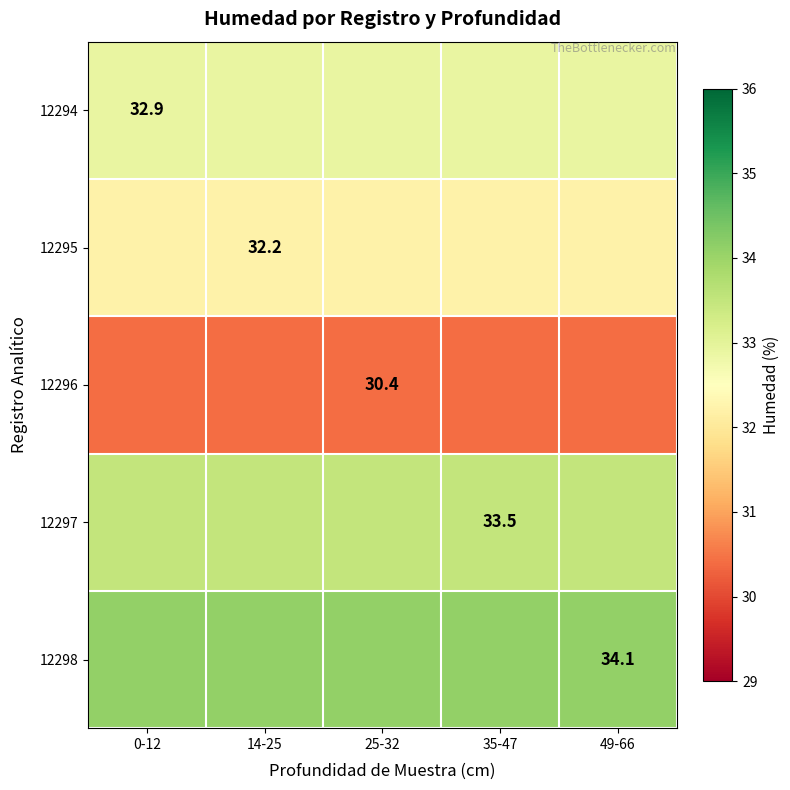

Is it true that 12295 equals 8.6 at 14-25?

False